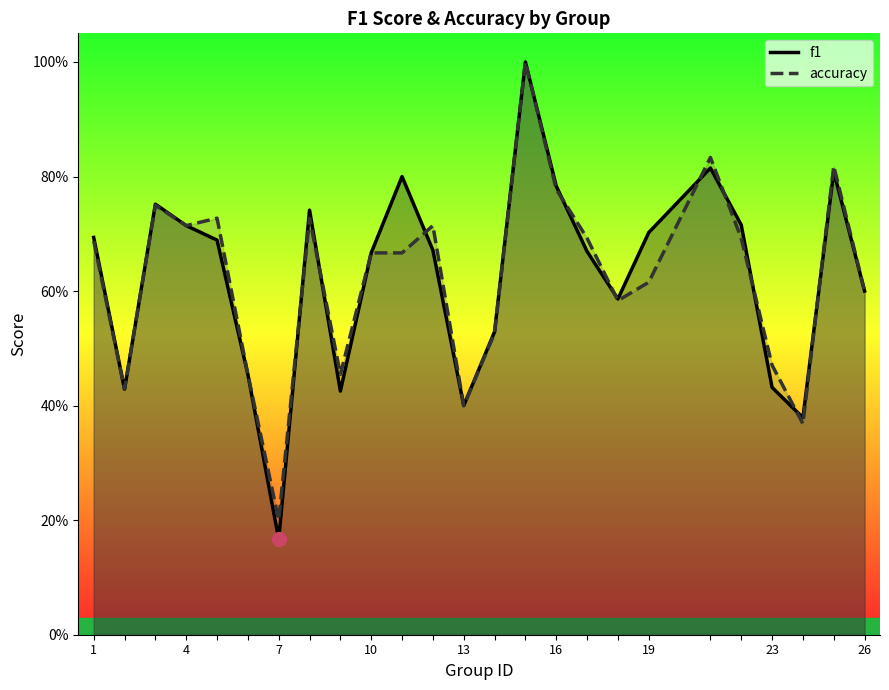

How many times do accuracy and f1 cross each other?

10